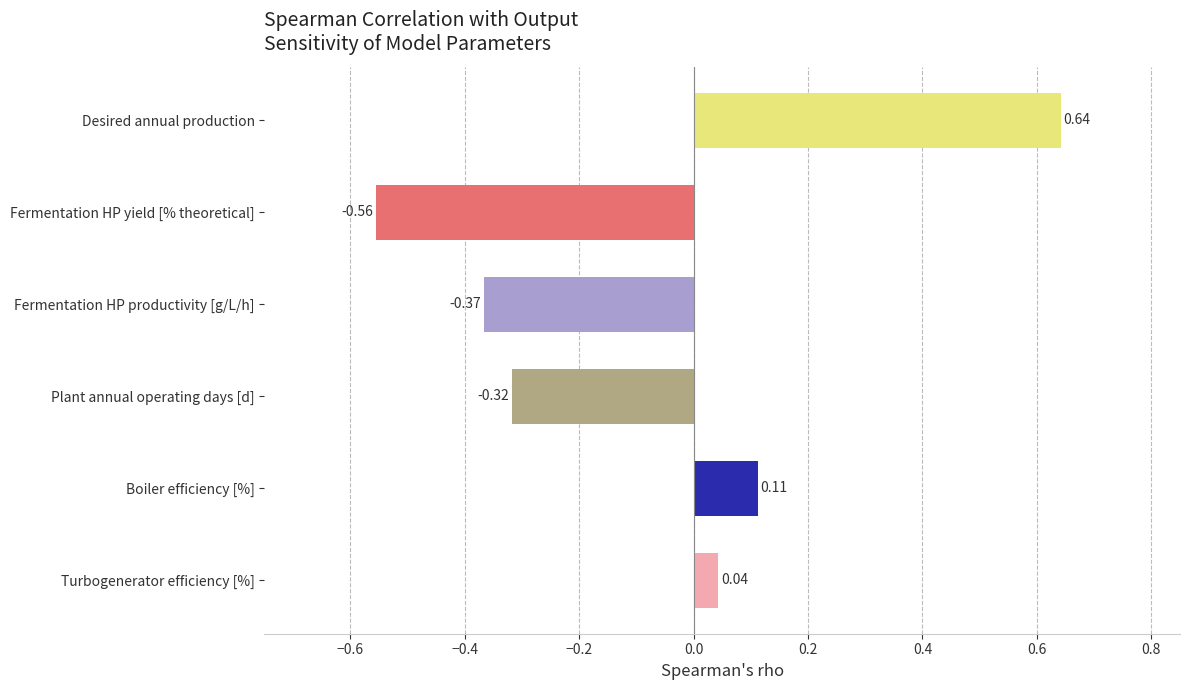

What is the difference between the maximum and minimum values?

1.2